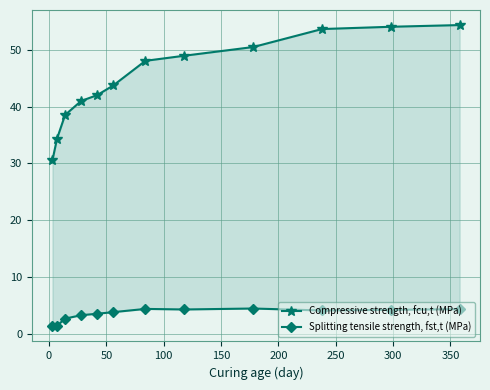

How many values in the Splitting tensile strength, fst,t (MPa) series are below 4?

6